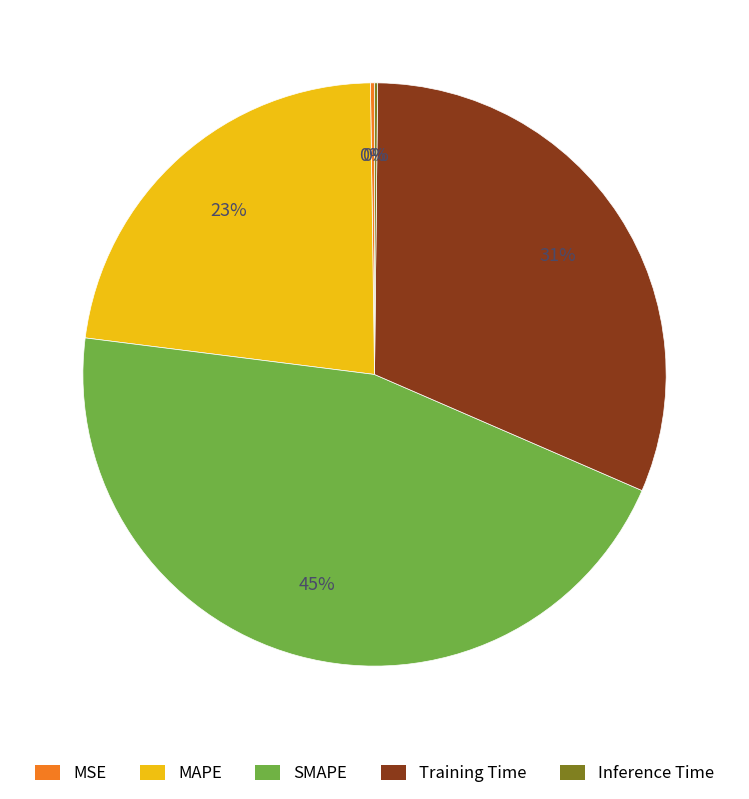

Is there any slice that represents more than half of the pie?

No